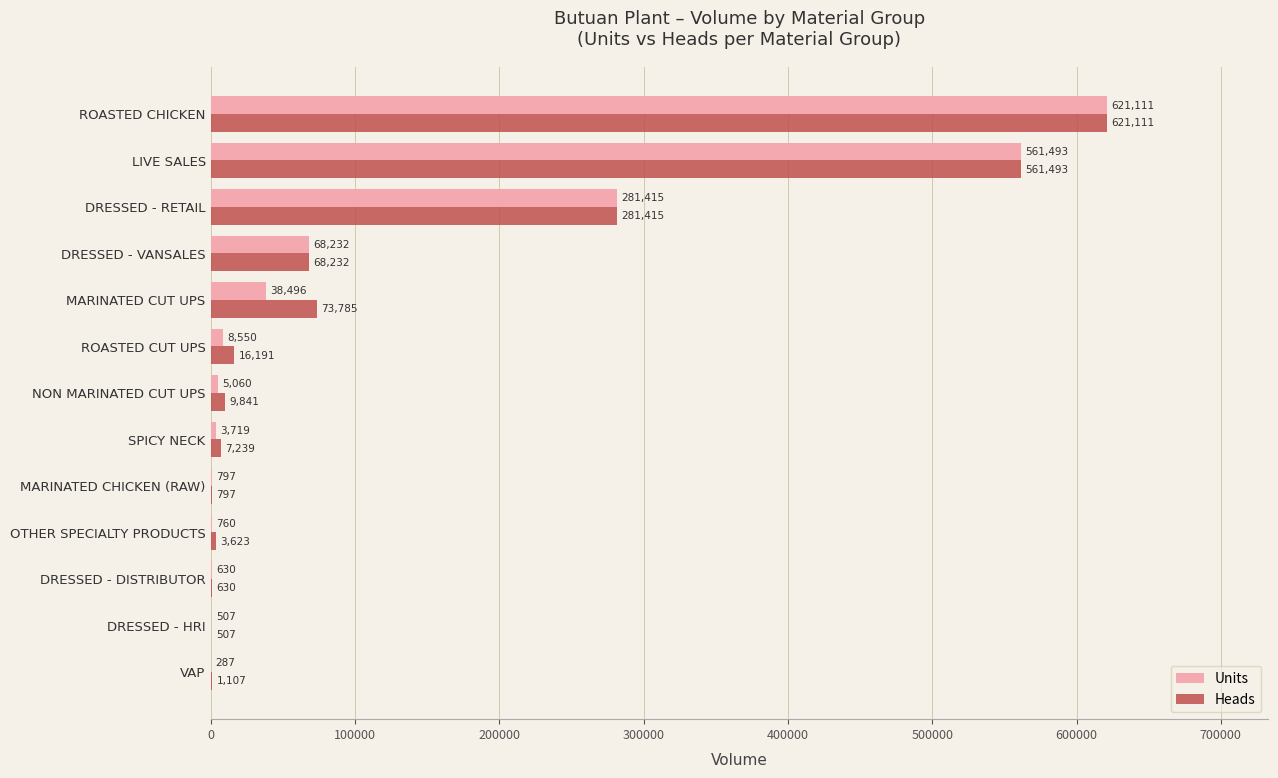

True or false: Units has a value of 561493.0 at LIVE SALES.

True